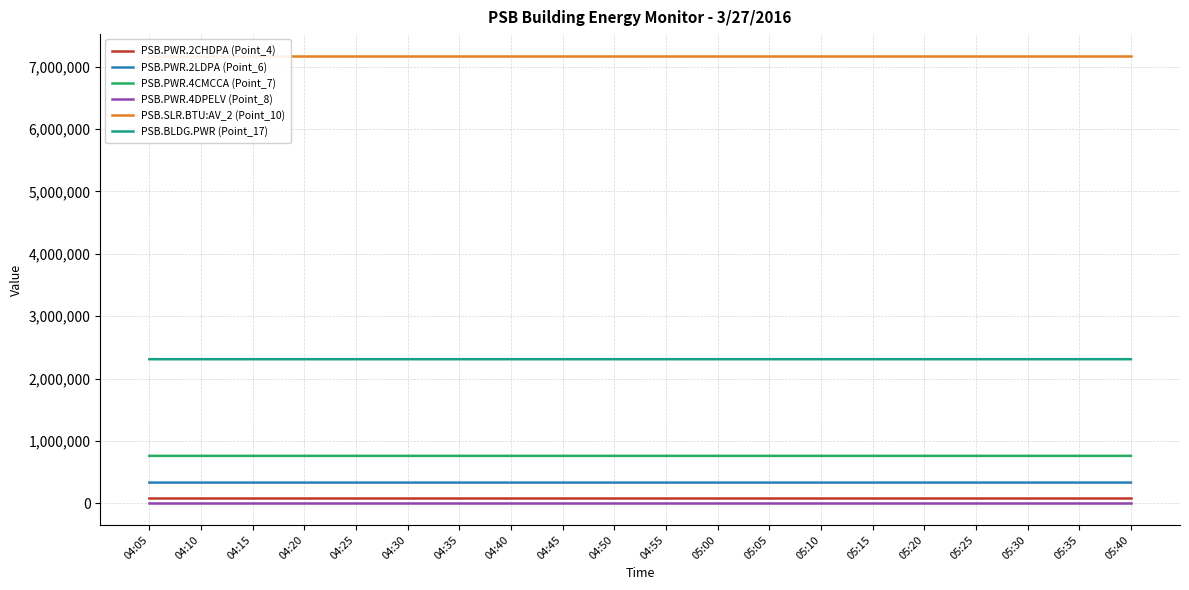

What is the approximate value of PSB.BLDG.PWR (Point_17) at 04:55?

2310352